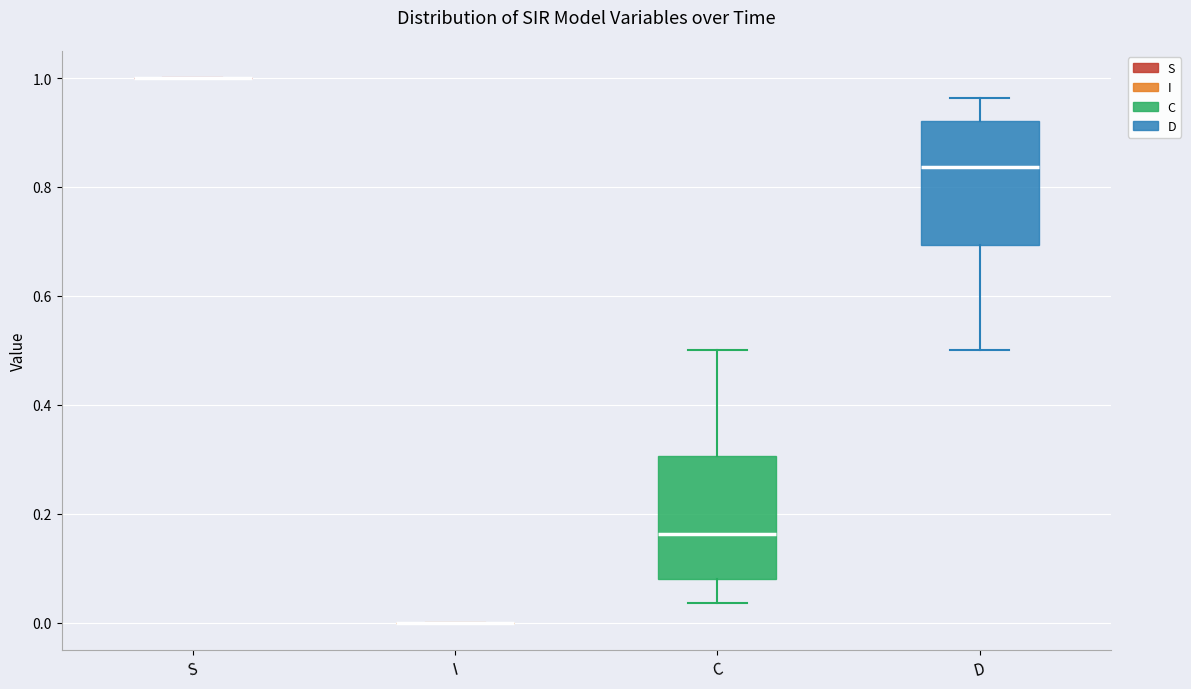

Reading left to right, read every box against the y-axis: the position of its median line, the range the box covers, and the ends of its whiskers. The values are not printed on the chart, so give them approximately, as read against the axis.

S: box collapsed to a line at 1.00, whiskers 1.00 to 1.00
I: box collapsed to a line at 0.00, whiskers 0.00 to 0.00
C: median 0.16, box 0.08 to 0.30, whiskers 0.04 to 0.50
D: median 0.84, box 0.70 to 0.92, whiskers 0.50 to 0.96